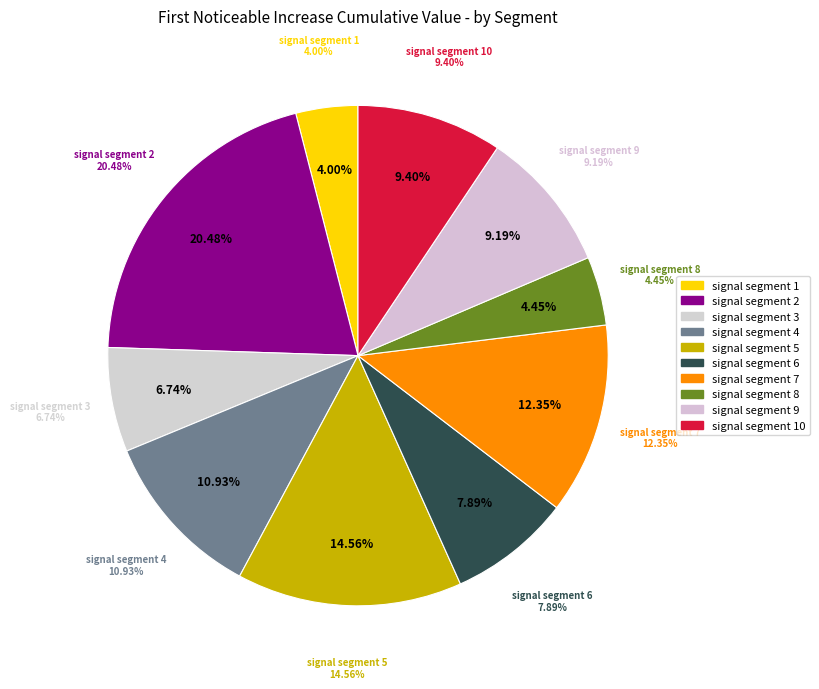

Rank the categories by value from highest to lowest.

signal segment 2, signal segment 5, signal segment 7, signal segment 4, signal segment 10, signal segment 9, signal segment 6, signal segment 3, signal segment 8, signal segment 1